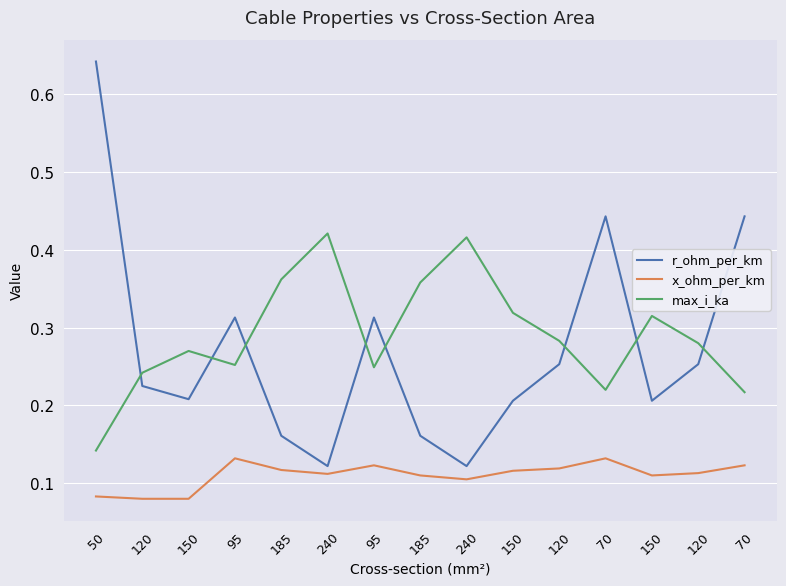

True or false: x_ohm_per_km and max_i_ka intersect in this chart.

False